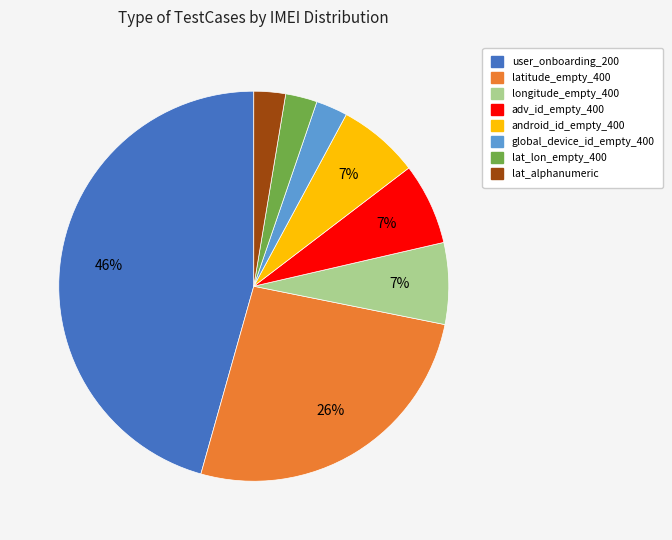

To the nearest percent, what is the average slice percentage?

12%